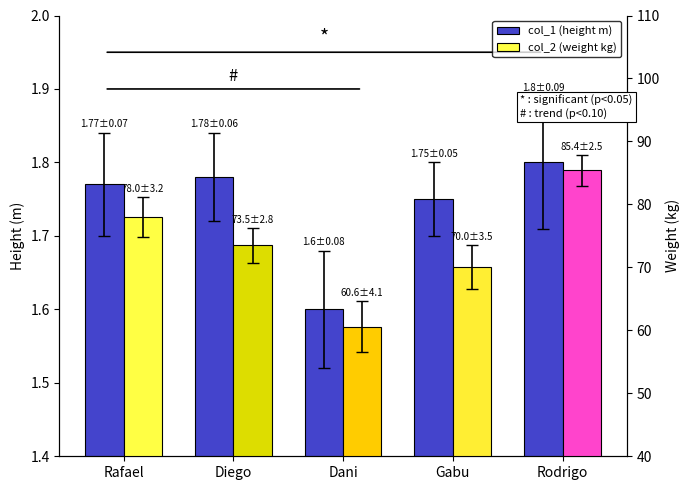

The value of col_1 (height m) at Rodrigo is 1.0. True or false?

False